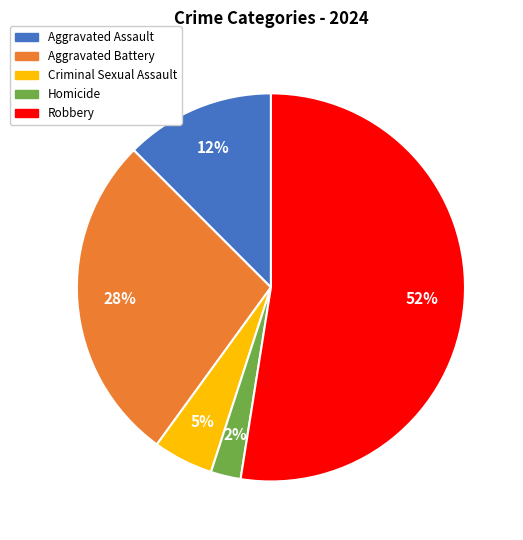

How many slices are in this pie chart?

5